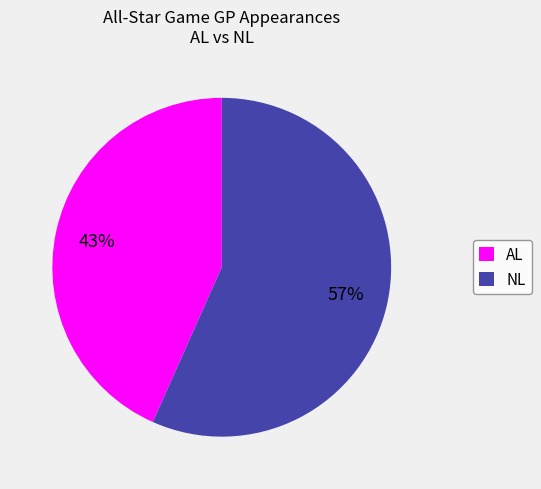

Rank the categories by value from highest to lowest.

NL, AL